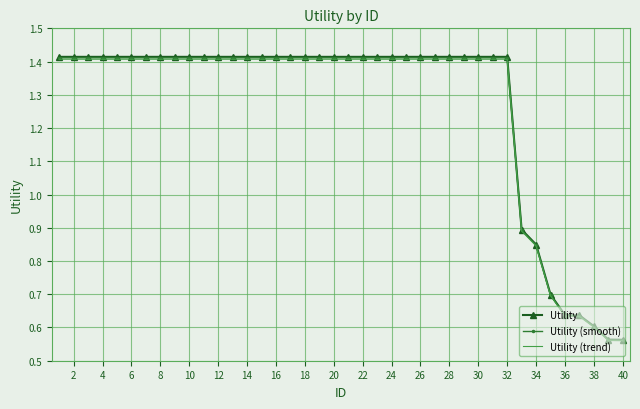

Which series has the largest range (max minus min)?

Utility